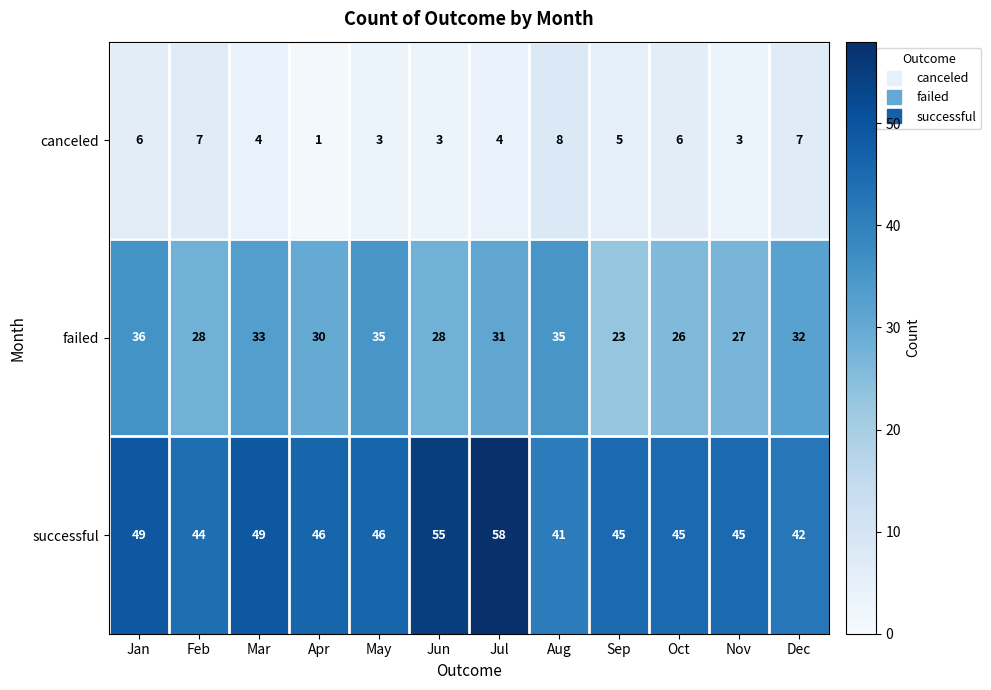

Which category has the highest value in the failed series?

Jan